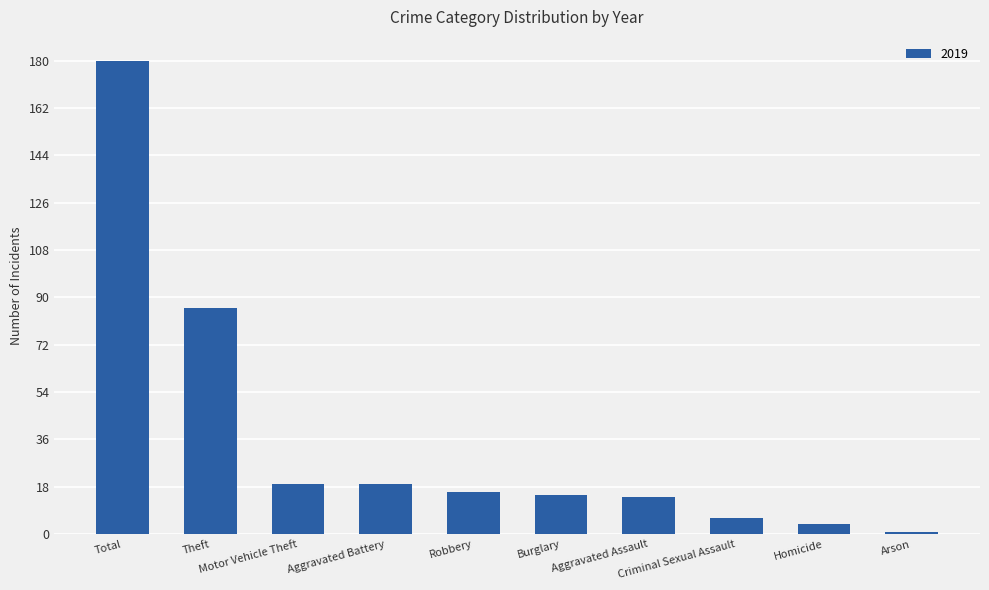

What is the sum of all values?

360